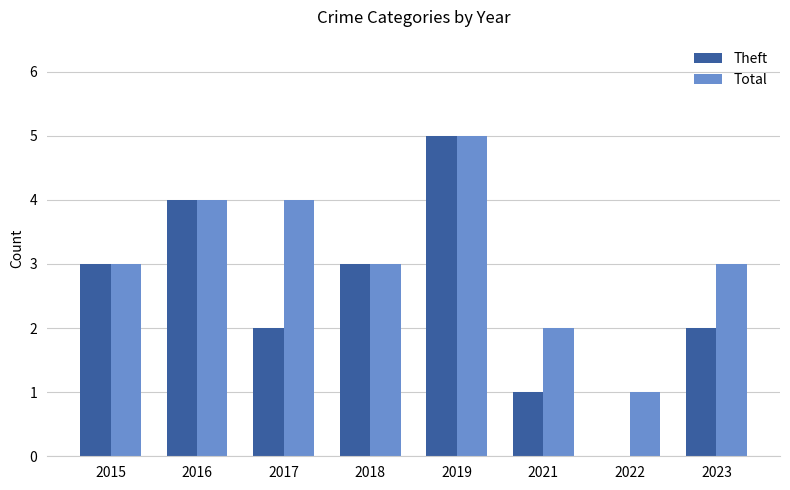

True or false: Total has a value of 5 at 2023.

False